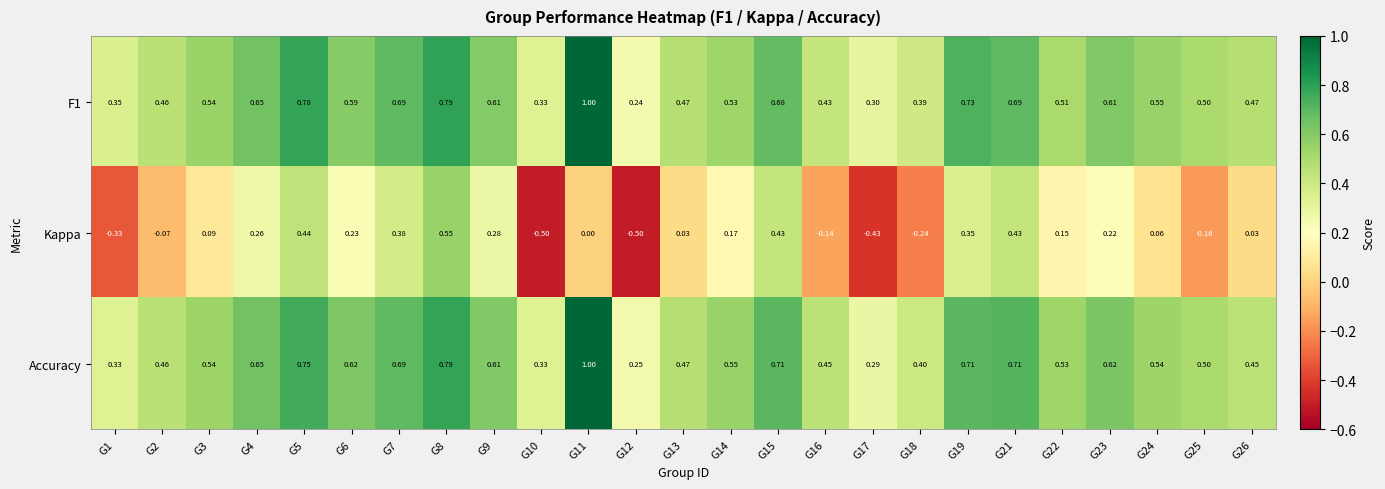

Which series has the widest spread of values?

Kappa